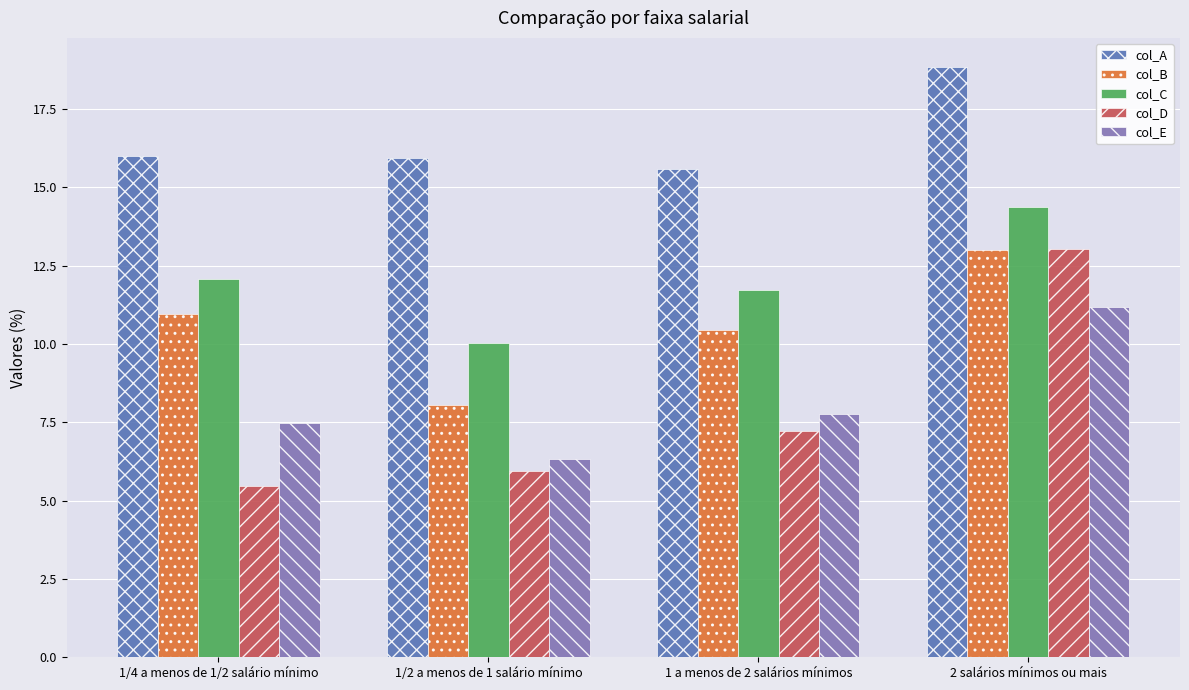

The value of col_C at 1/2 a menos de 1 salário mínimo is 10.0. True or false?

True